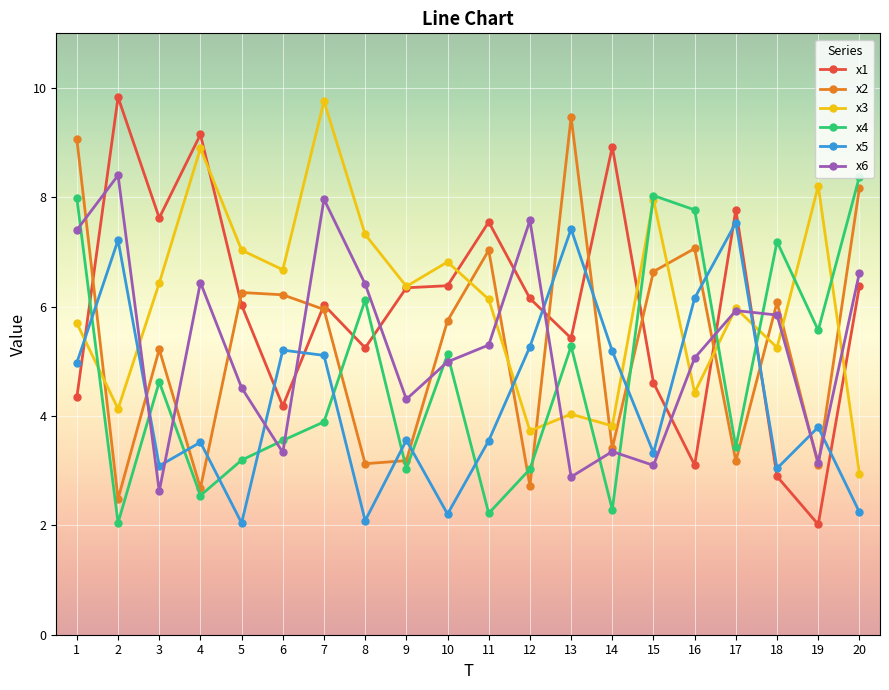

Is this an area chart (filled region under the line)?

No